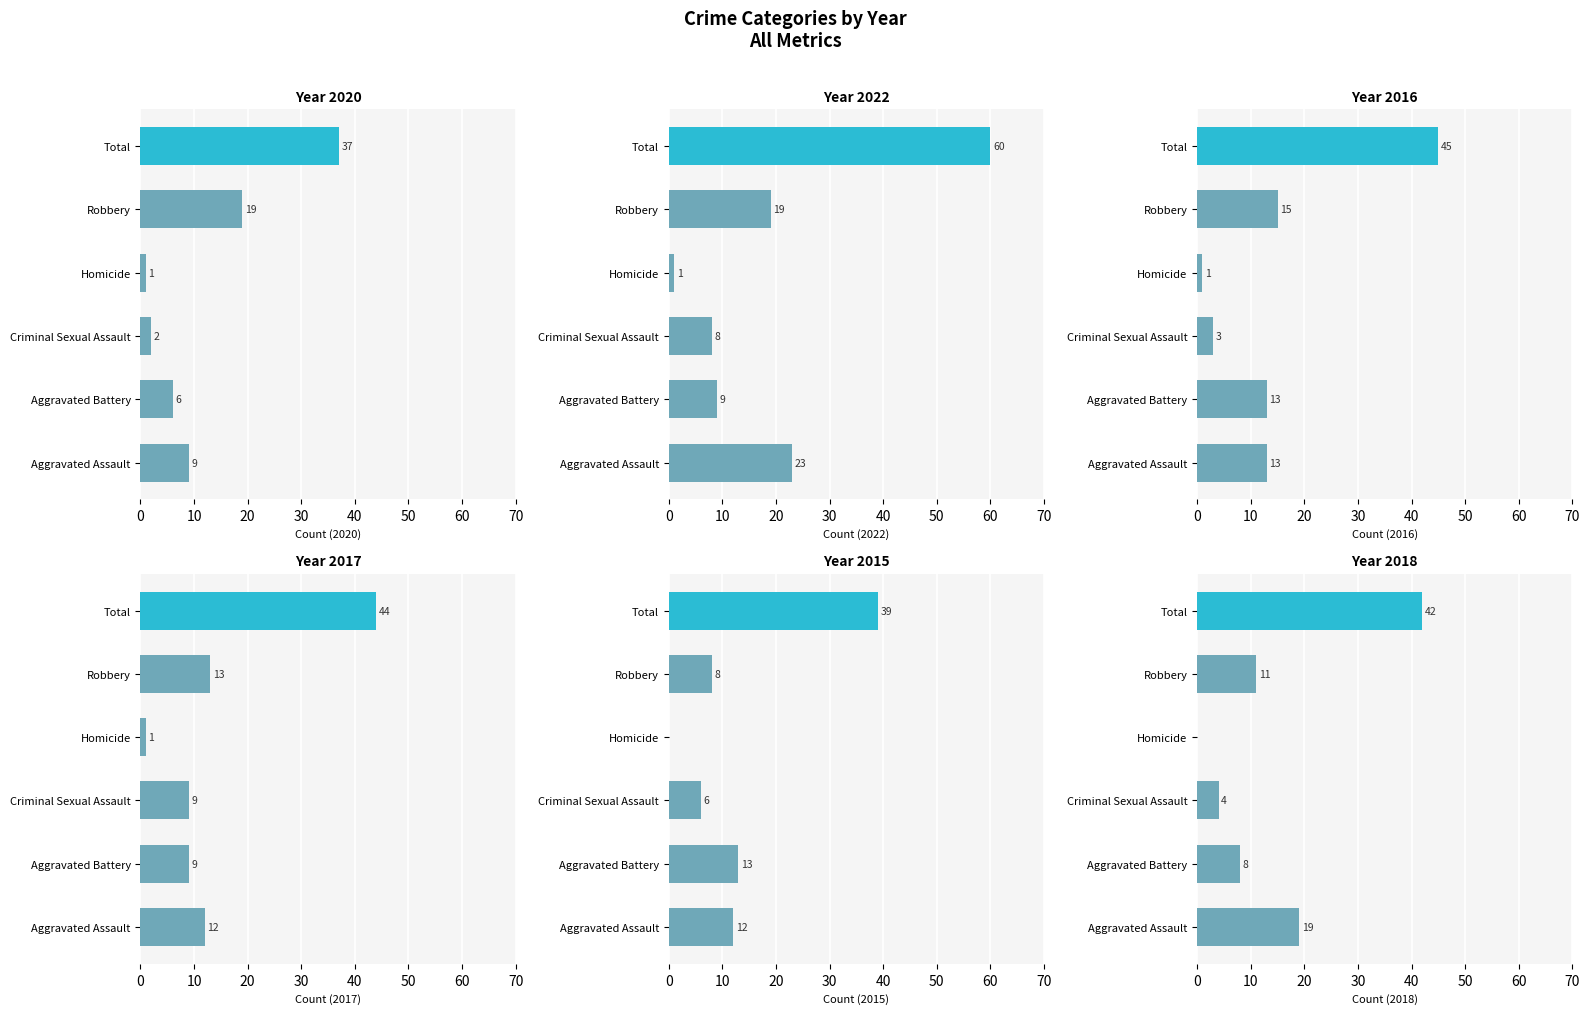

At which category is the sum across all series the highest?

Total